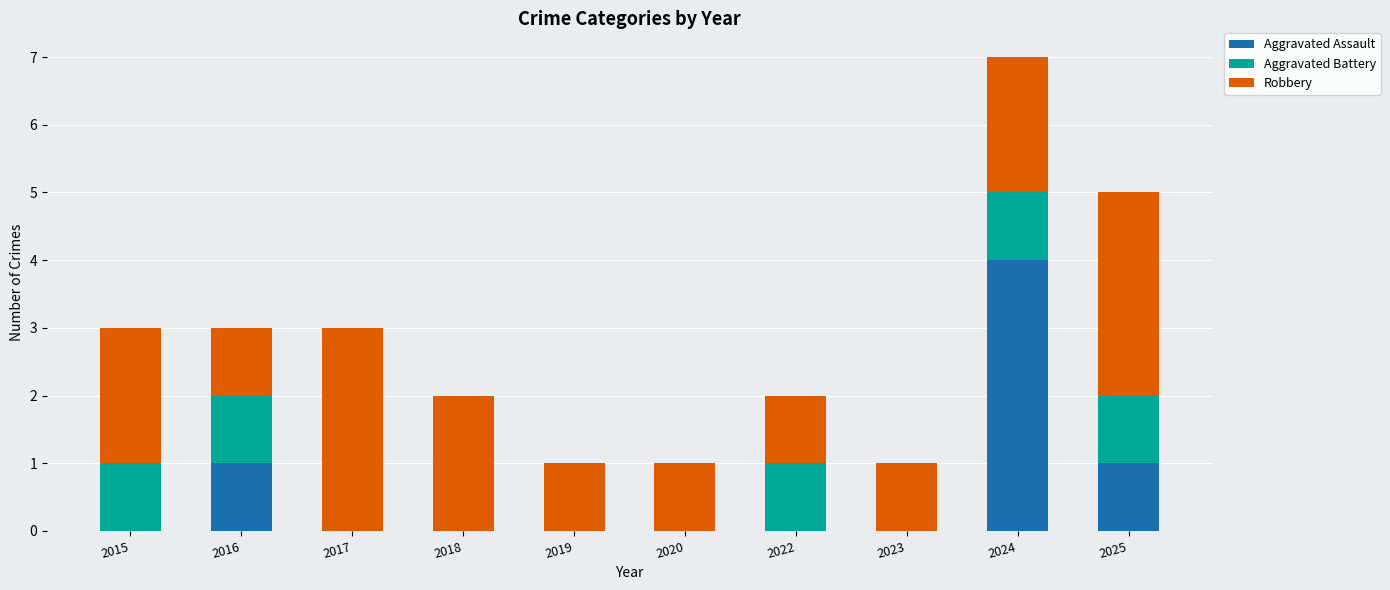

What is the highest value of the Aggravated Assault series?

4